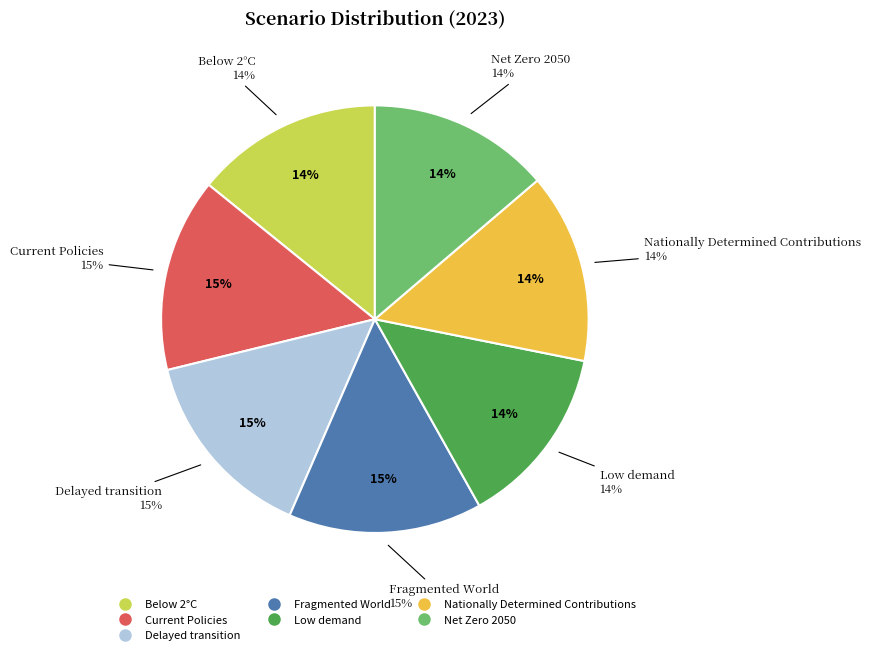

Rank the categories by value from lowest to highest.

Low demand, Net Zero 2050, Below 2°C, Nationally Determined Contributions, Current Policies, Delayed transition, Fragmented World